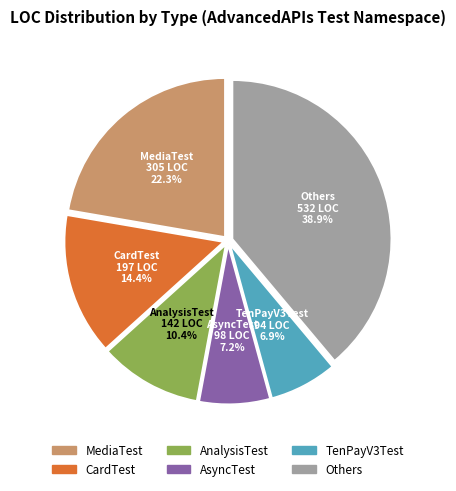

Which slice is the largest?

Others